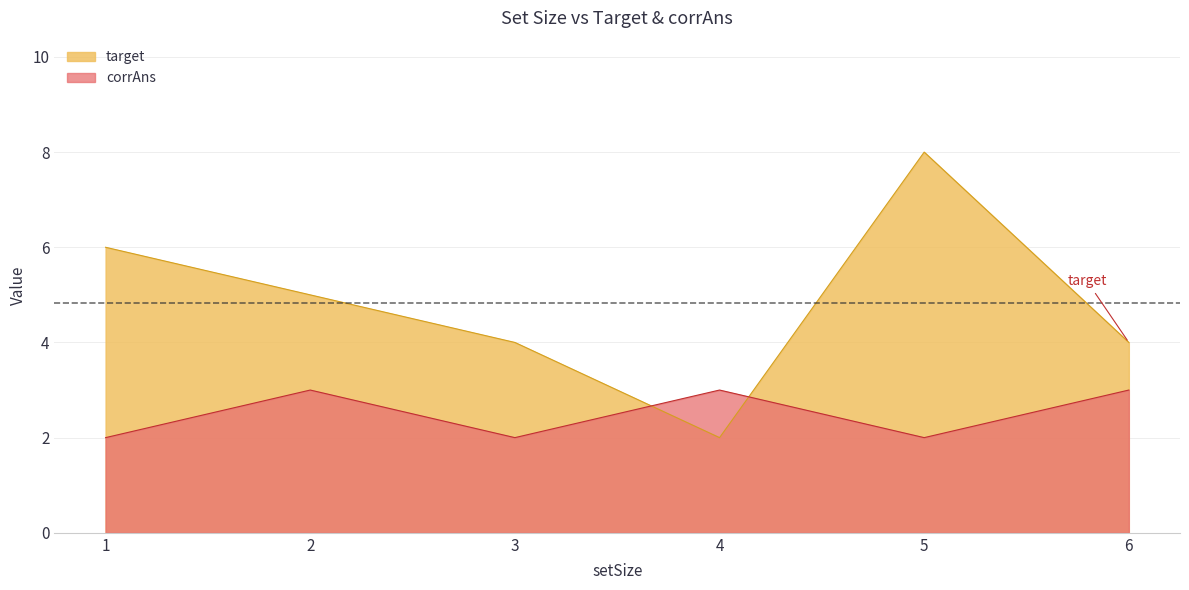

Count the number of categories in the chart.

6